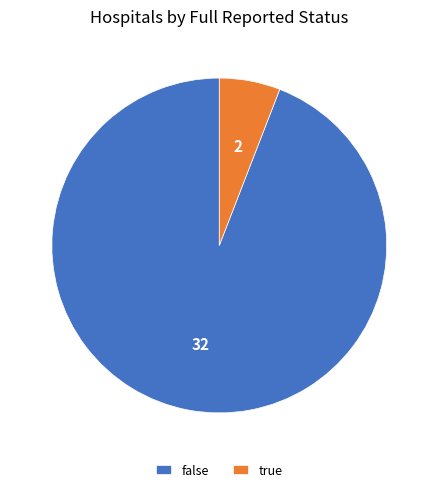

Is the sum of true and false greater than half?

Yes